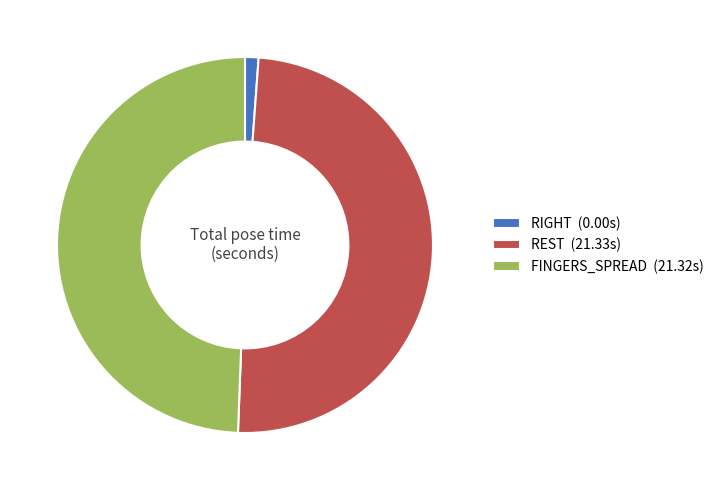

Count the number of slices in the pie.

3